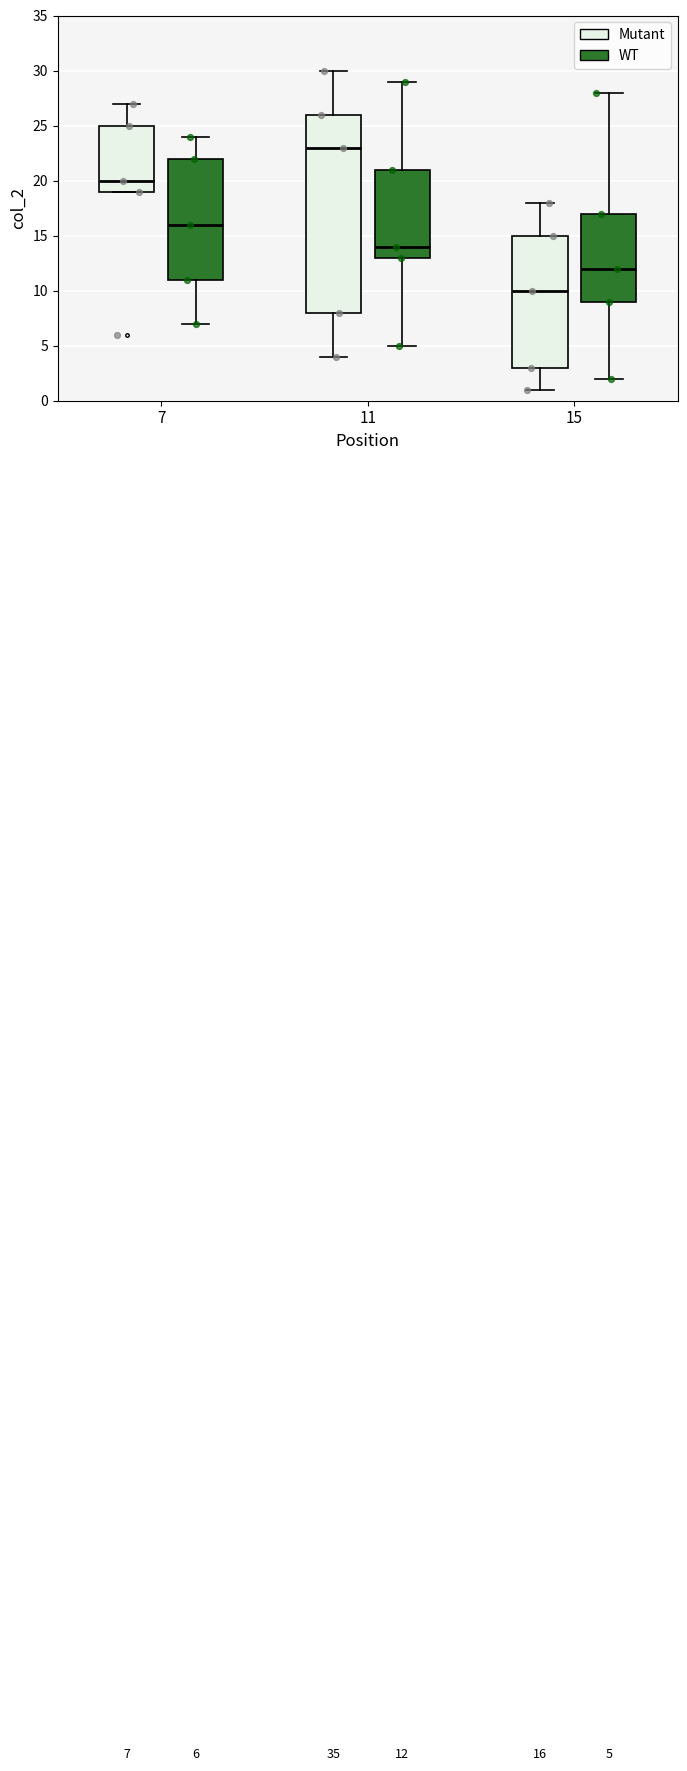

Which box's median line is the highest?

11 (Mutant)